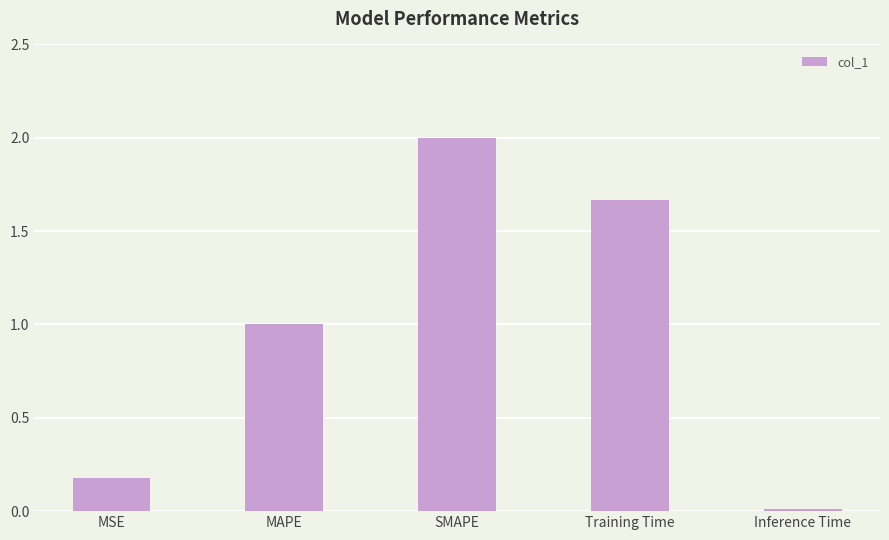

What is the maximum value shown in the chart?

2.0